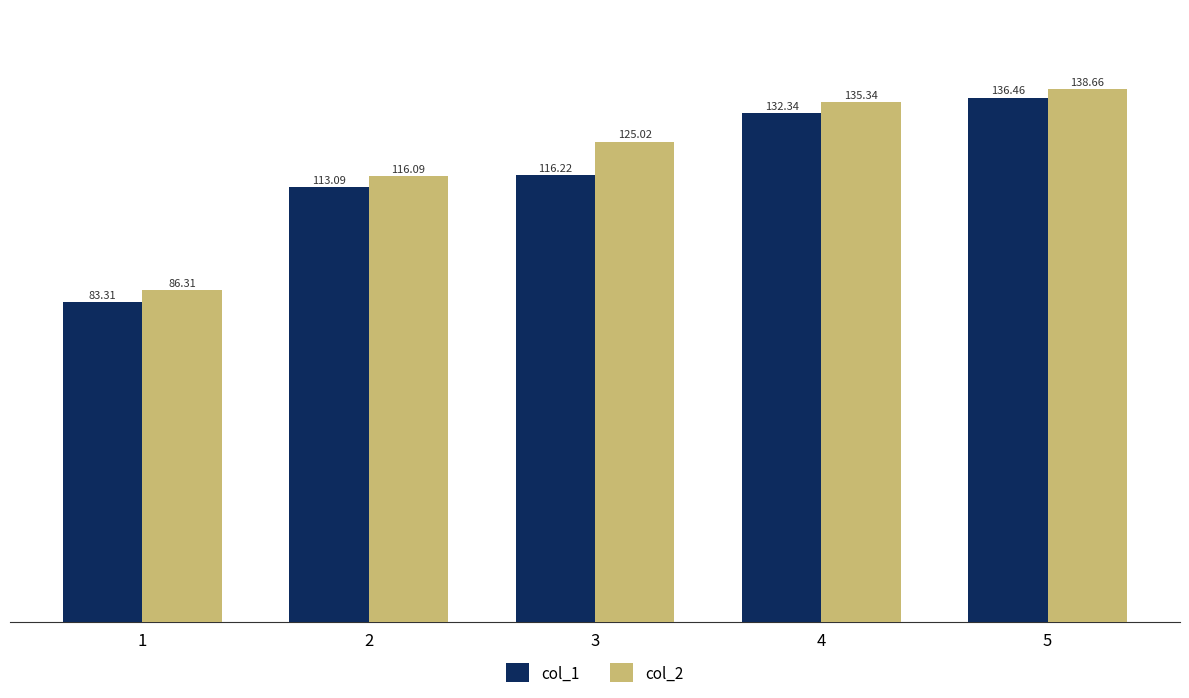

What is the difference between the highest and lowest values at 4?

3.0